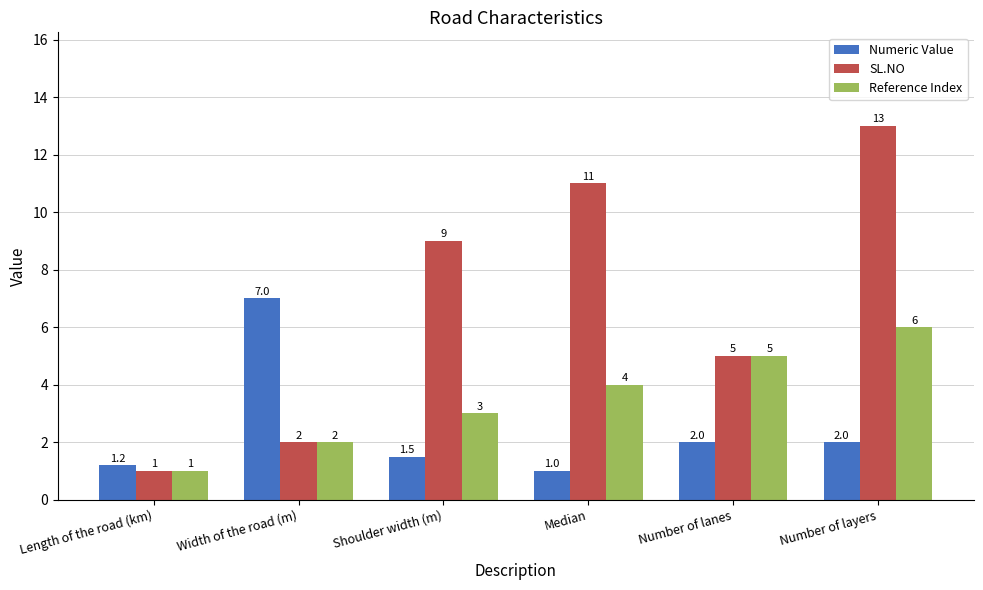

List the series in order of their overall mean, highest first.

SL.NO, Reference Index, Numeric Value